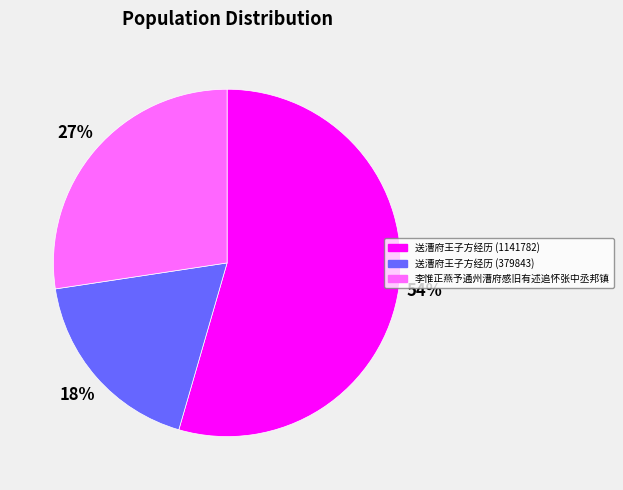

To the nearest percent, what percentage of the pie is 送漕府王子方经历 (379843)?

18%